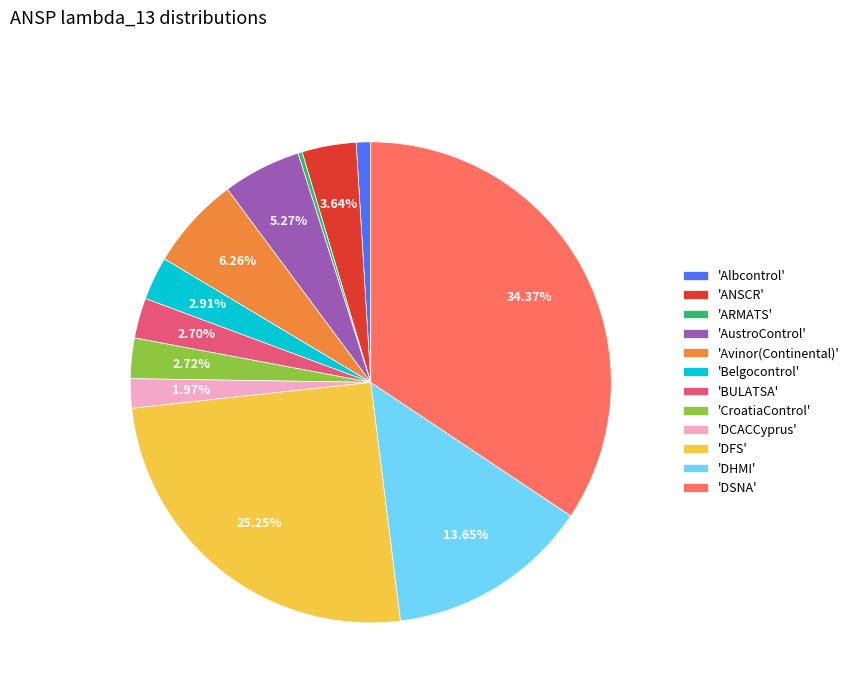

Is there any slice that represents more than half of the pie?

No